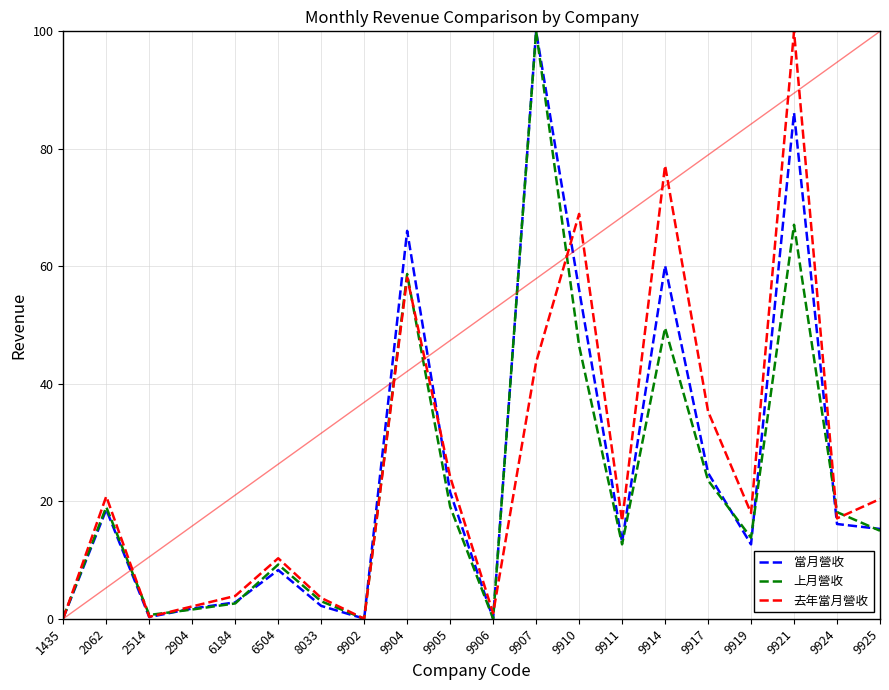

Does the chart display data point markers on the line(s)?

No